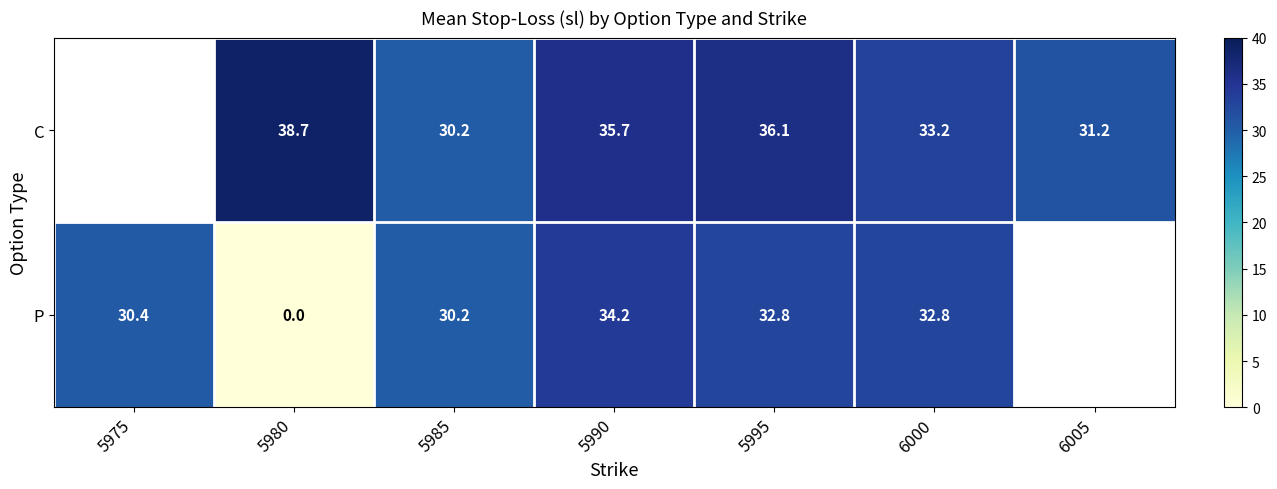

Between 5980 and 6000, which series saw the biggest shift?

P